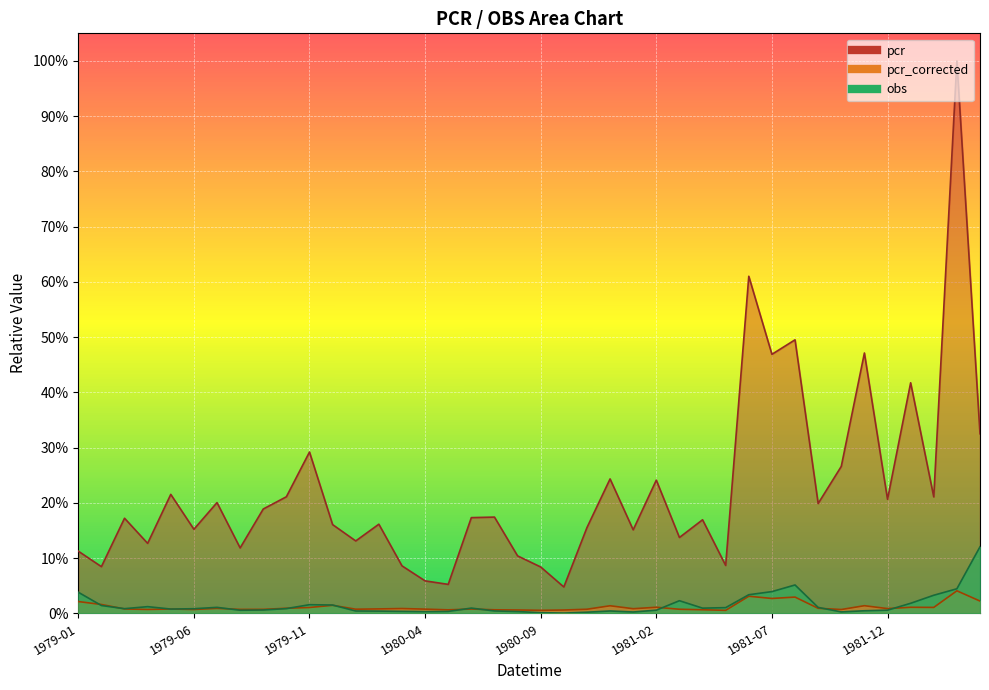

Where is the first local maximum for pcr_corrected?

1979-05